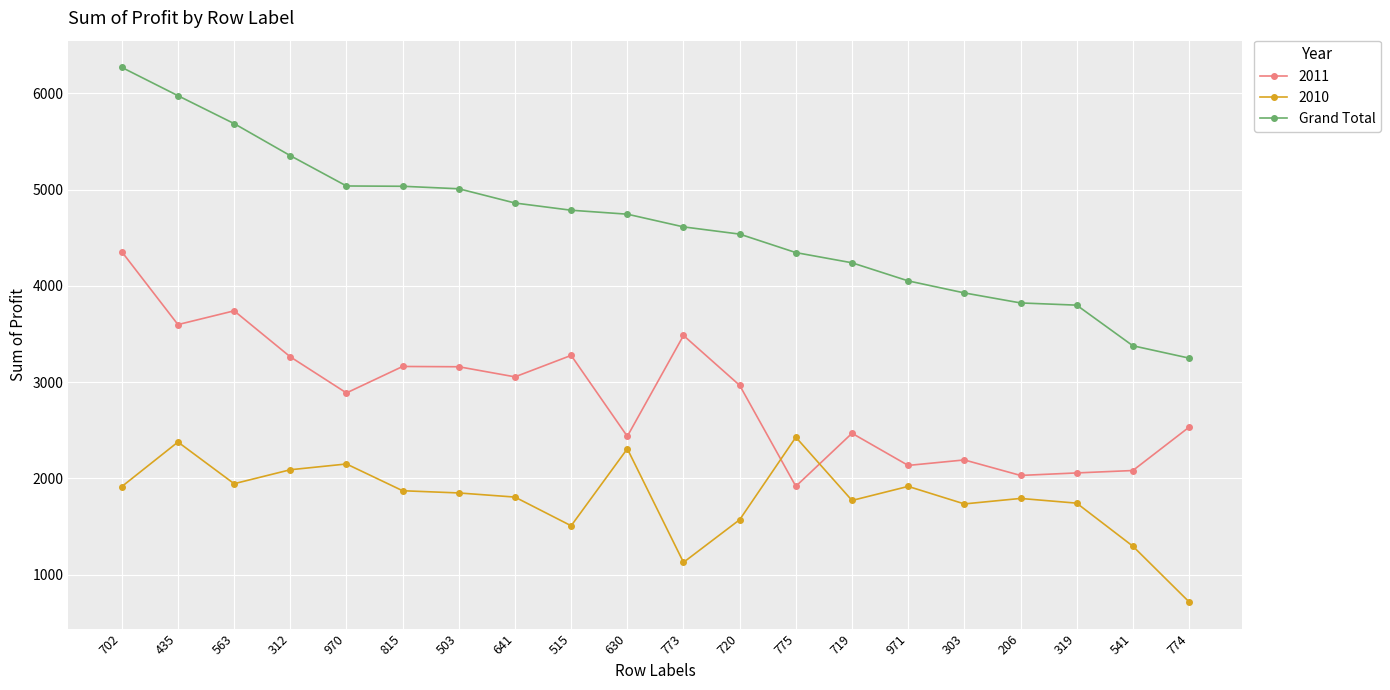

Which label corresponds to the smallest value in the chart?

774